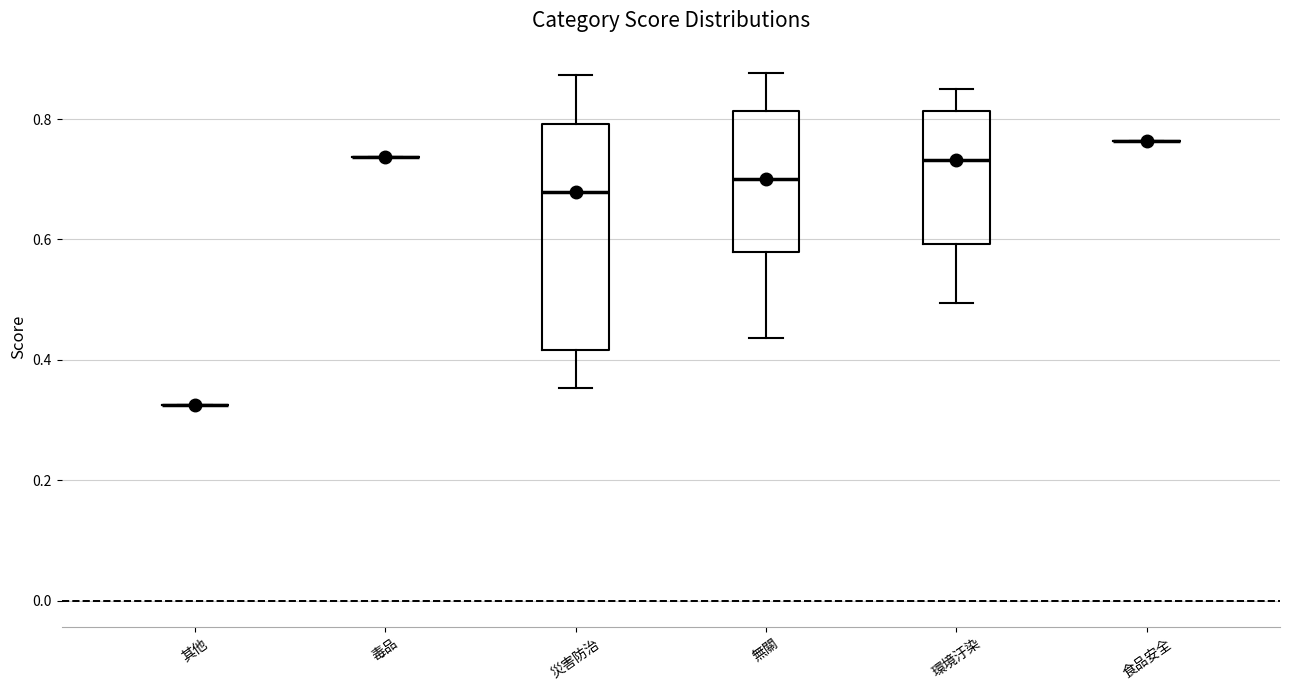

Reading left to right, transcribe this box plot: for each box, give where its median line is, the range the box spans, and where its two whiskers end, as read against the y-axis. The values are not printed on the chart, so give them approximately, as read against the axis.

其他: box collapsed to a line at 0.32, whiskers 0.32 to 0.32
毒品: box collapsed to a line at 0.74, whiskers 0.74 to 0.74
災害防治: median 0.68, box 0.42 to 0.80, whiskers 0.36 to 0.88
無關: median 0.70, box 0.58 to 0.82, whiskers 0.44 to 0.88
環境汙染: median 0.74, box 0.60 to 0.82, whiskers 0.50 to 0.86
食品安全: box collapsed to a line at 0.76, whiskers 0.76 to 0.76